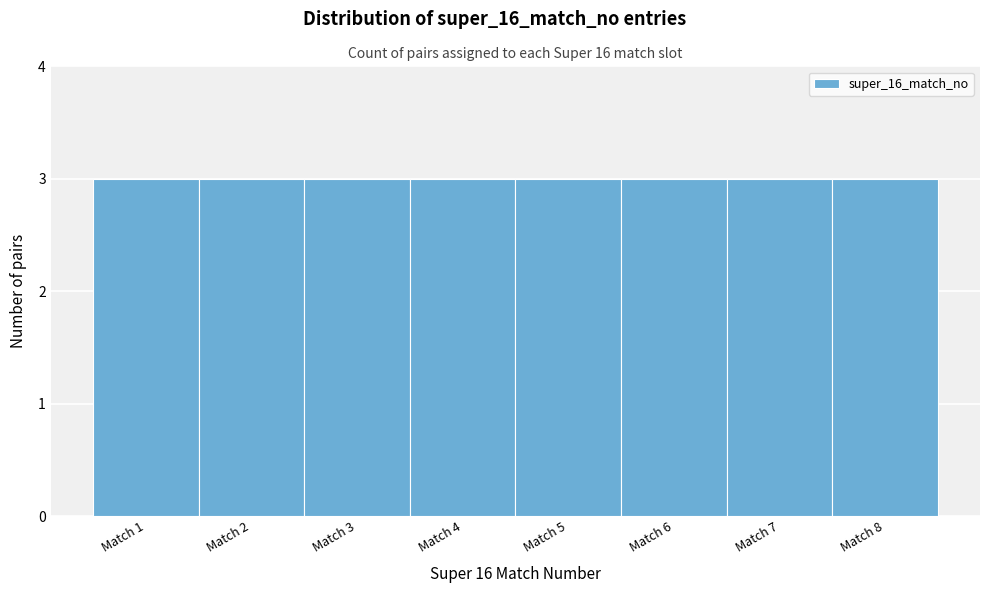

How tall is the bar that spans 2.5 to 3.5 on the x-axis? The values are not printed on the chart, so give them approximately, as read against the axis.

3